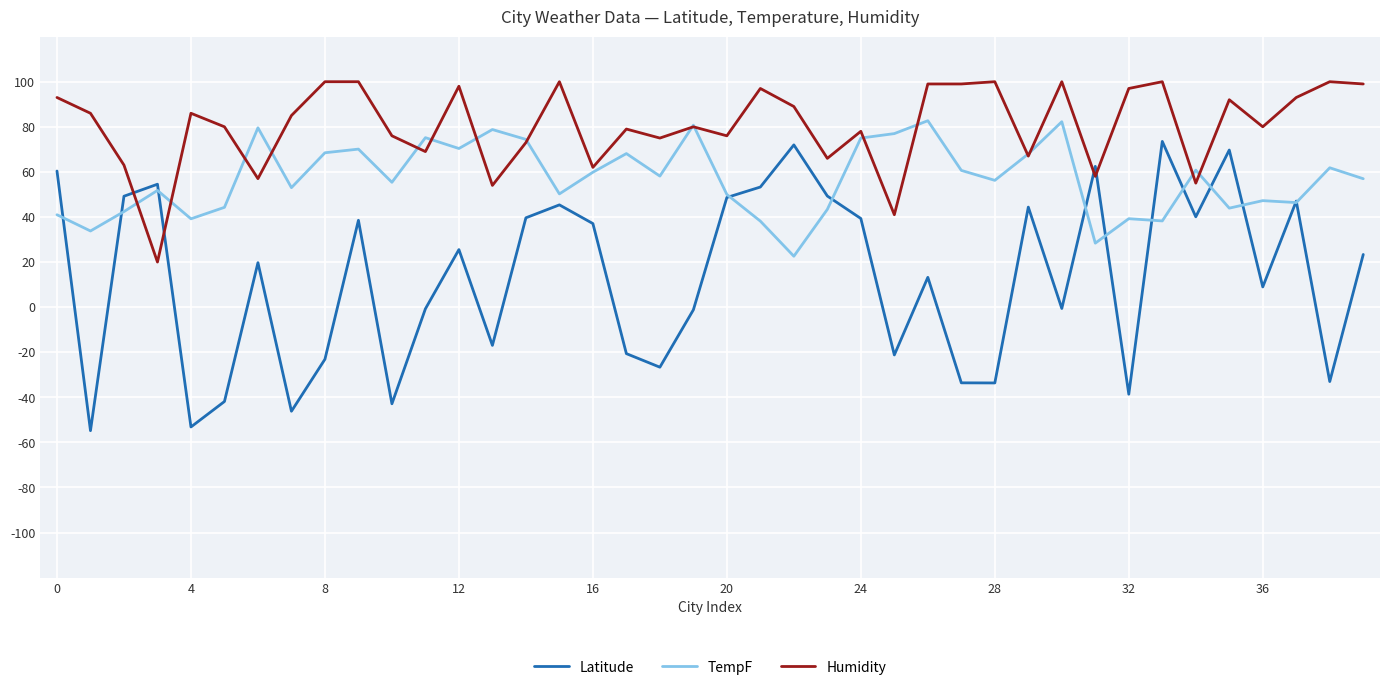

True or false: Humidity and Latitude intersect in this chart.

True